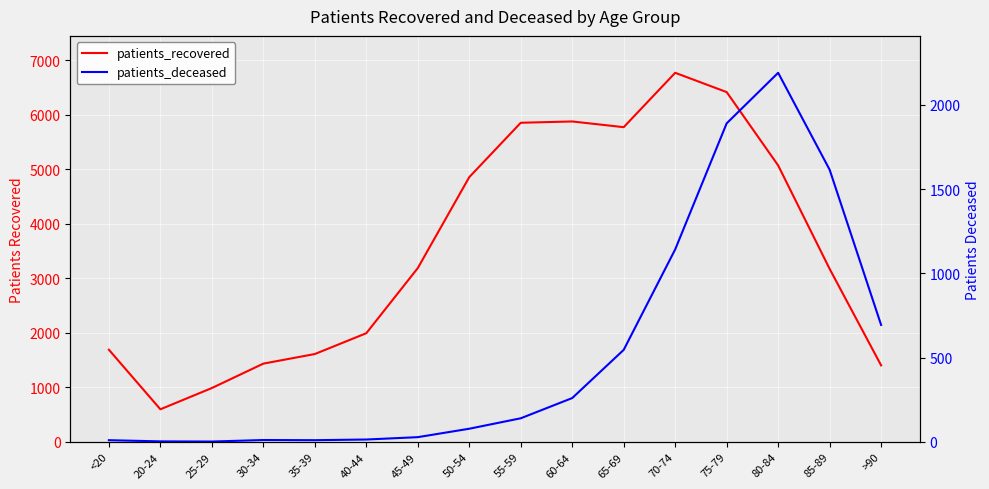

Which series changed the most between 35-39 and 55-59?

patients_recovered